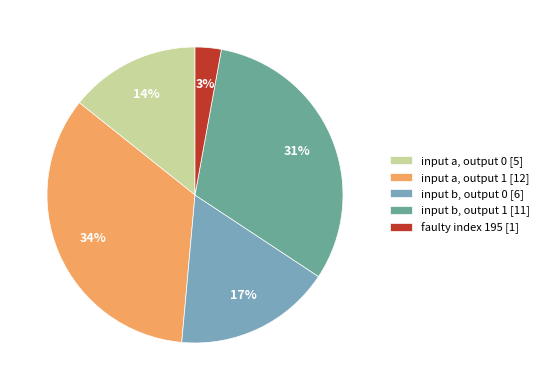

To the nearest percent, what percentage of the pie is input a, output 0 [5]?

14%